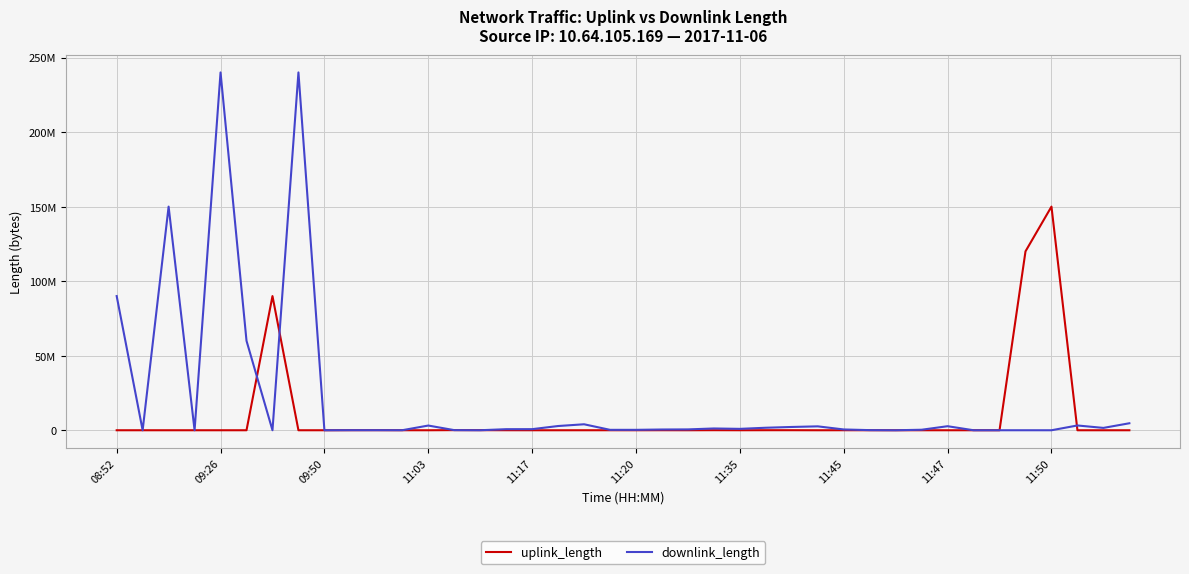

Which series has the widest spread of values?

downlink_length